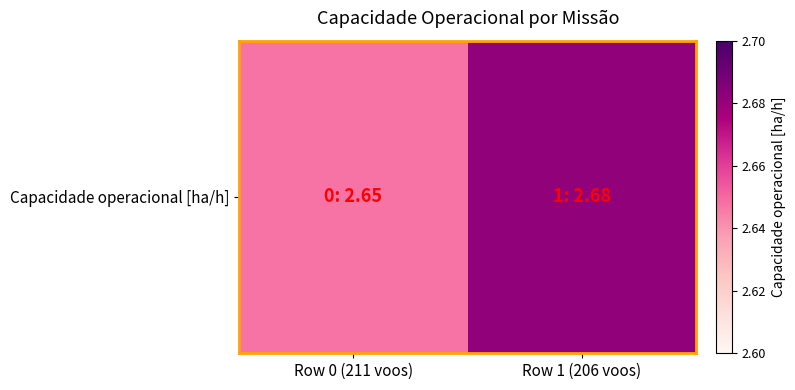

Between Row 1 (206 voos) and Row 0 (211 voos), which is larger?

Row 1 (206 voos)